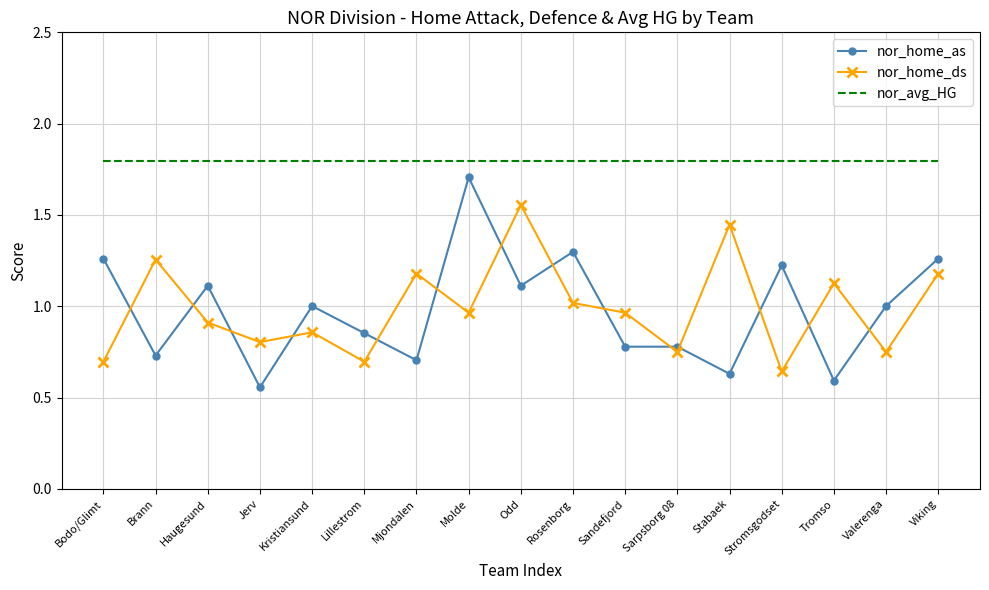

How many series are shown in this chart?

3